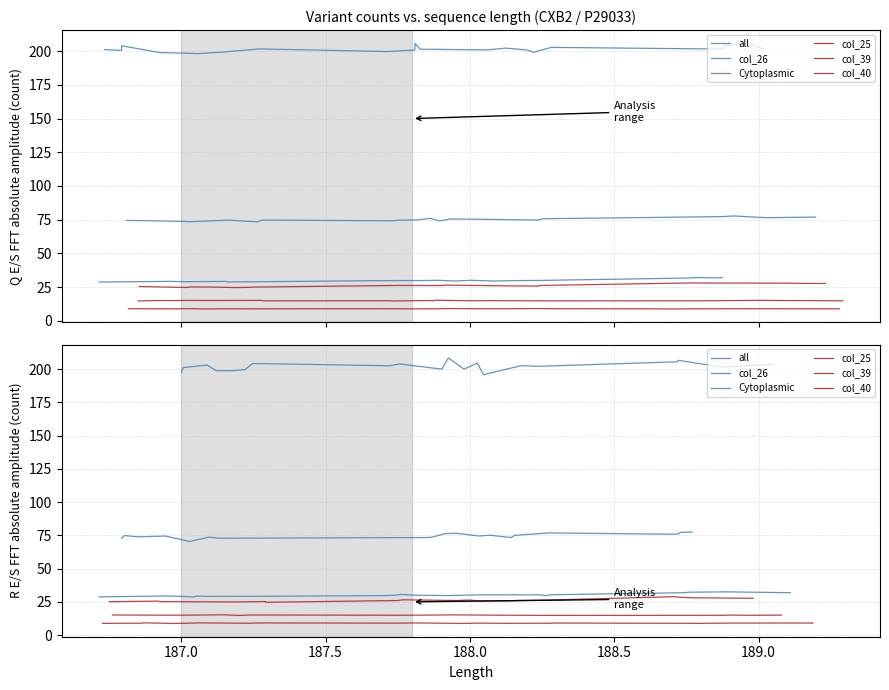

Which category has the lowest value across all series?

188.0